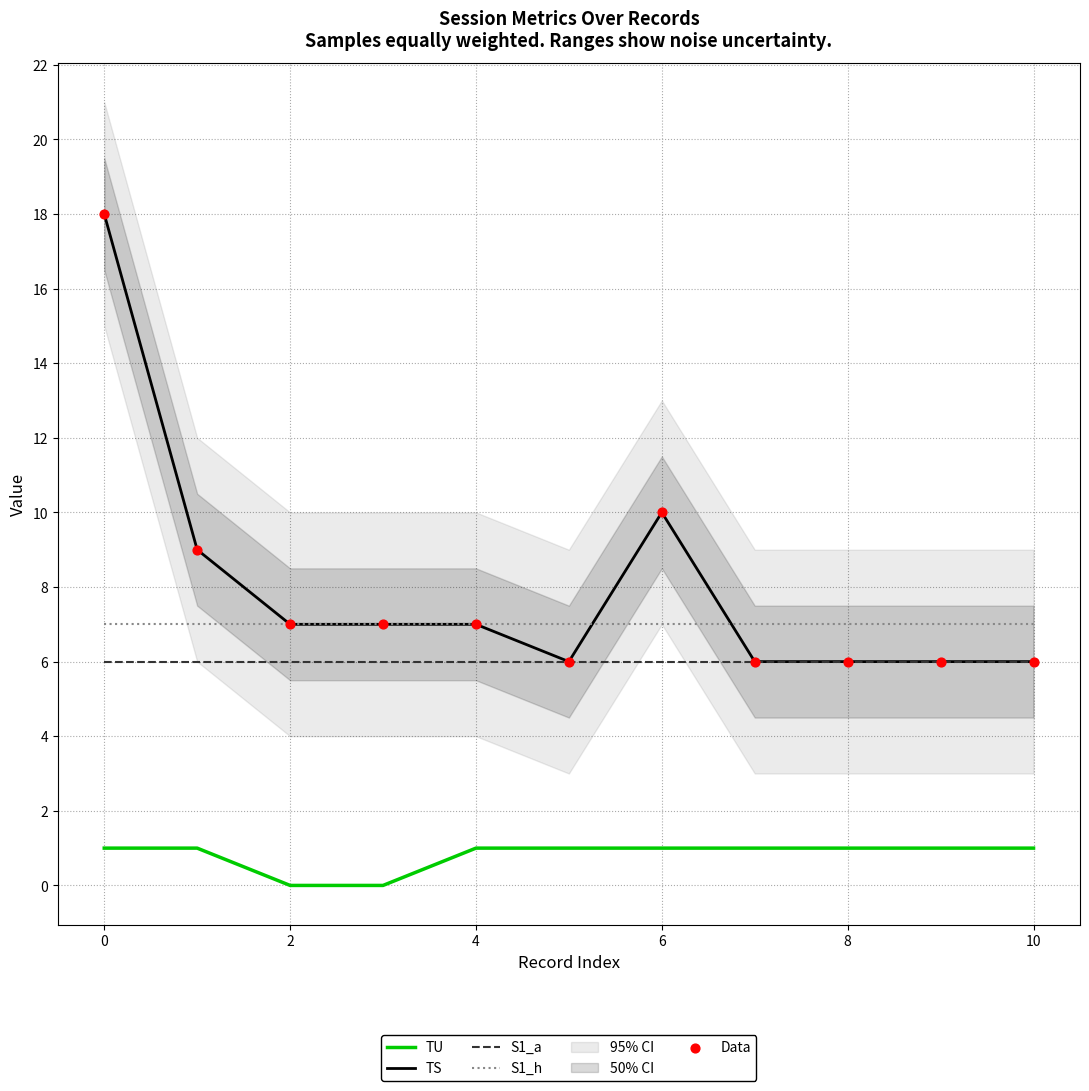

Which series has the largest total across all categories?

TS